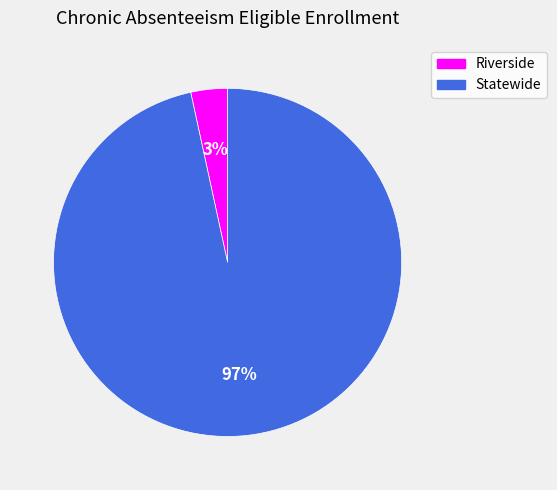

Rank the categories by value from lowest to highest.

Riverside, Statewide